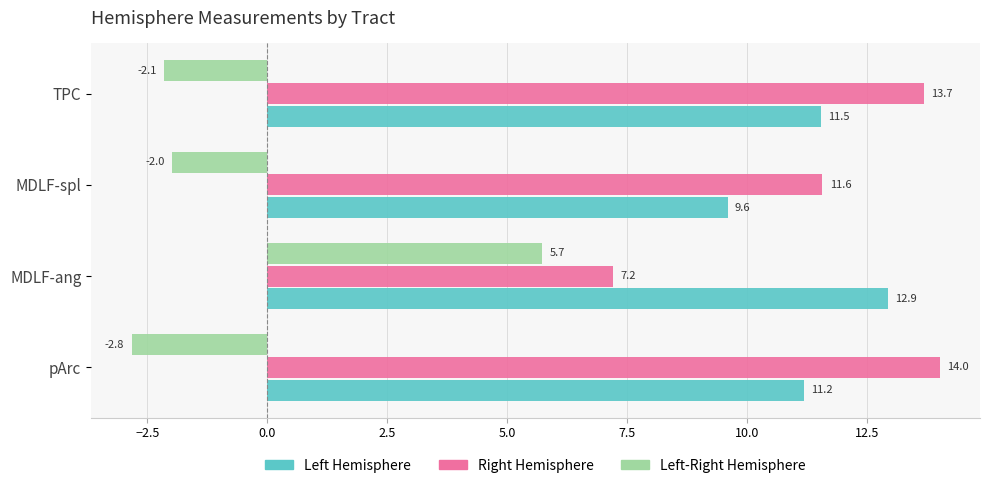

At which category is the sum across all series the highest?

MDLF-ang